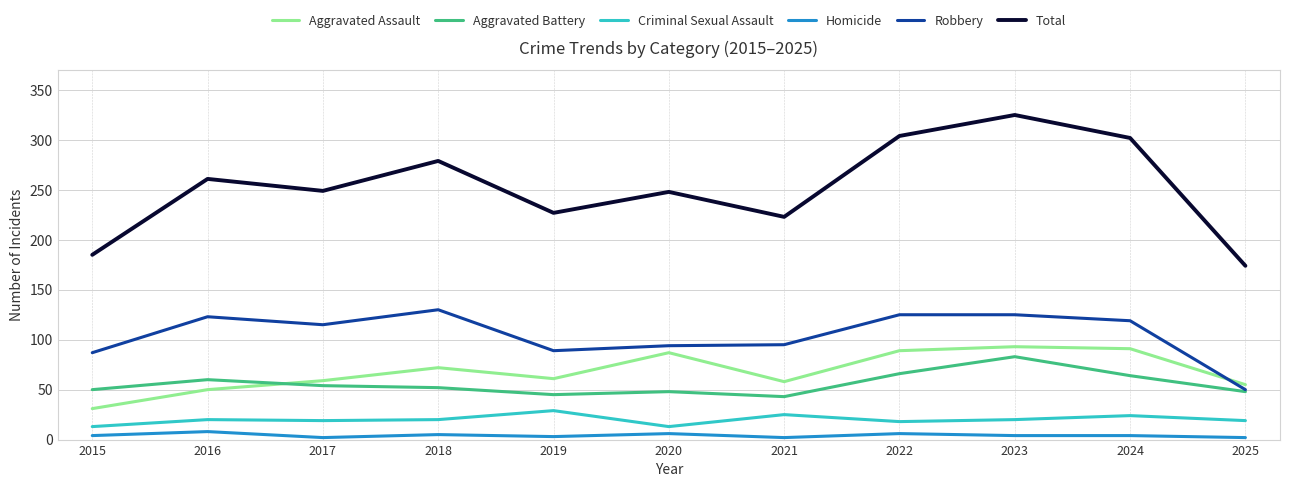

Which series ends up on top after the final intersection of Aggravated Battery and Aggravated Assault?

Aggravated Assault